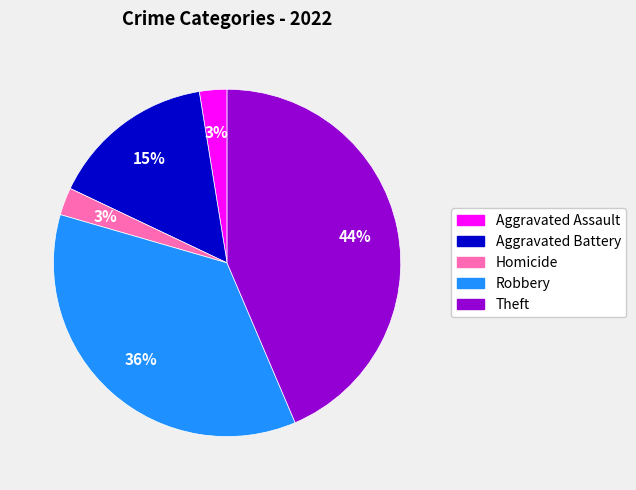

How many slices are in this pie chart?

5